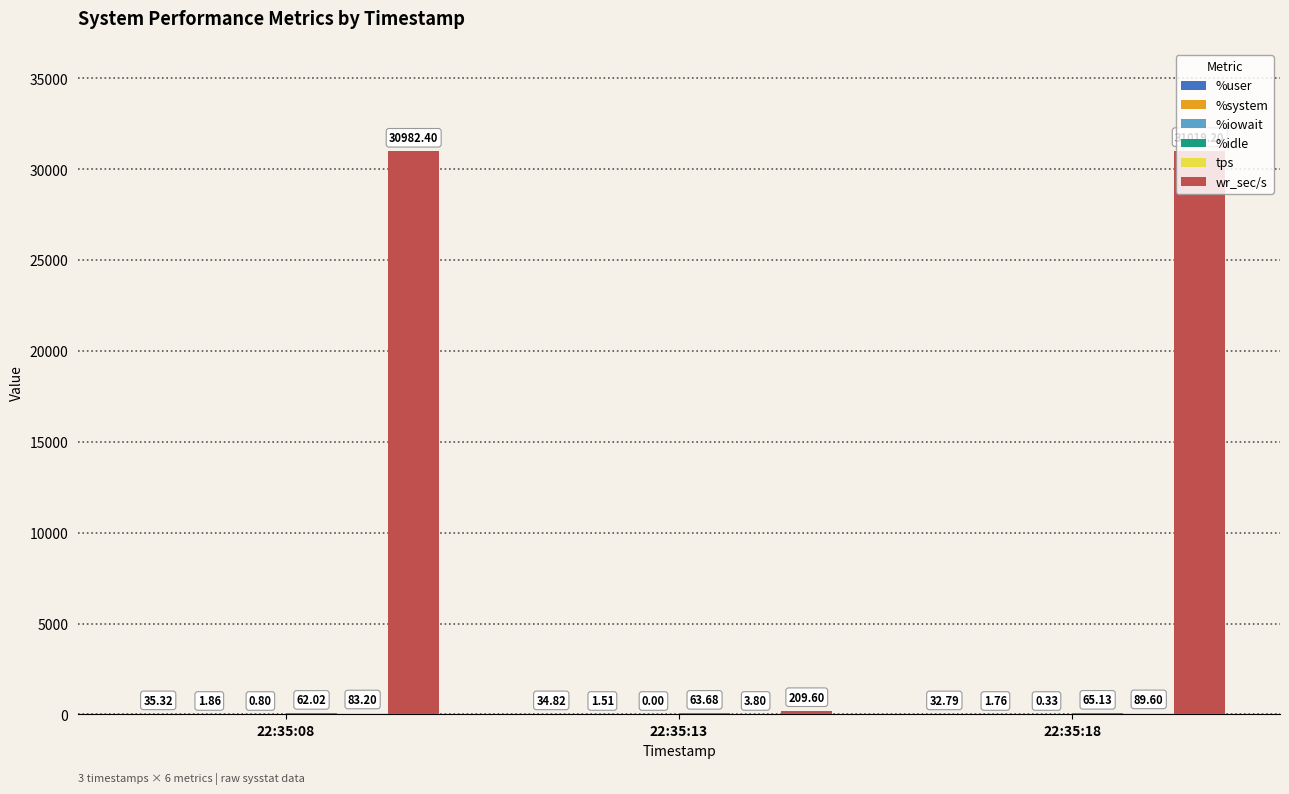

What is the total value across all series at 22:35:13?

313.4